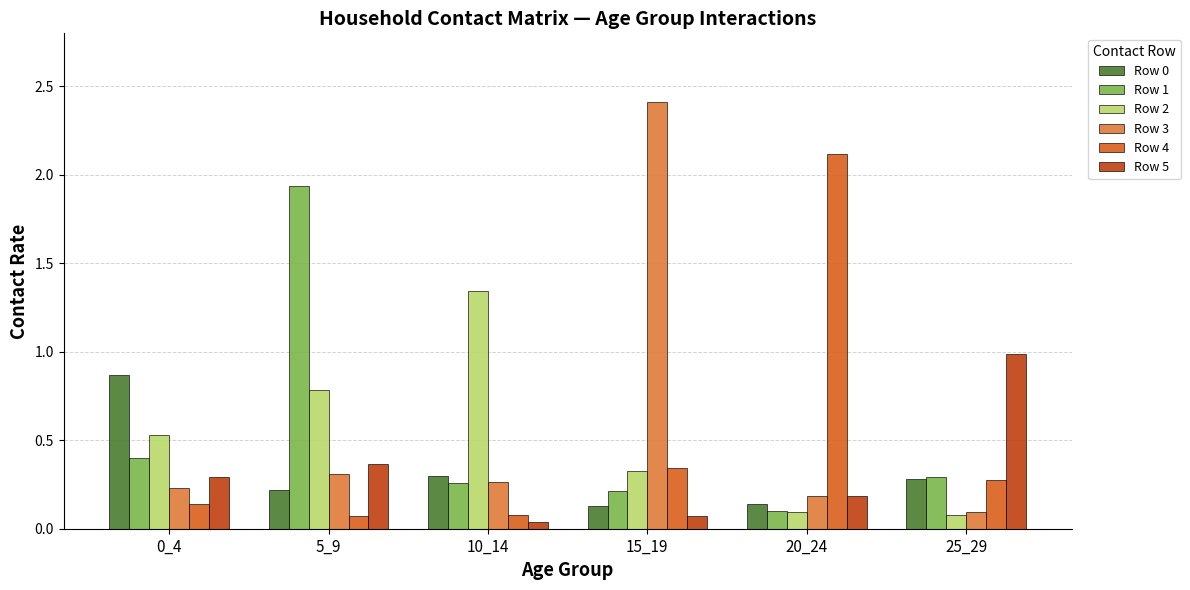

Is the value of Row 1 at 15_19 greater than the value of Row 3 at 25_29?

Yes